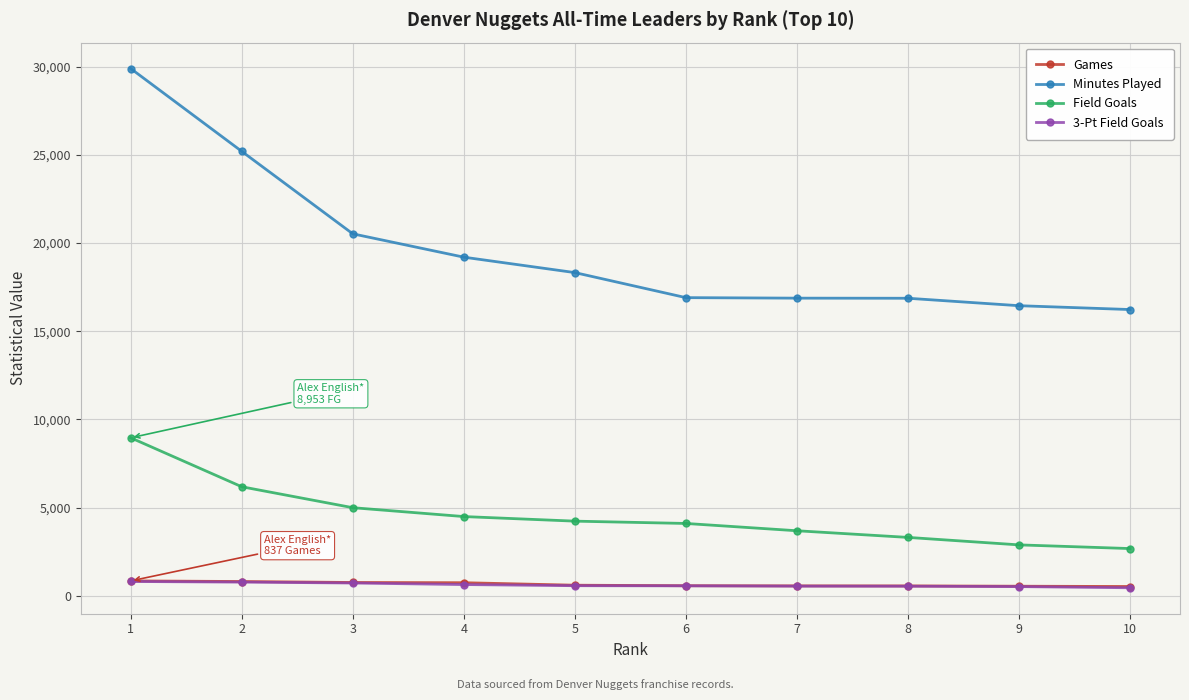

What is the sum of all Minutes Played values?

196445